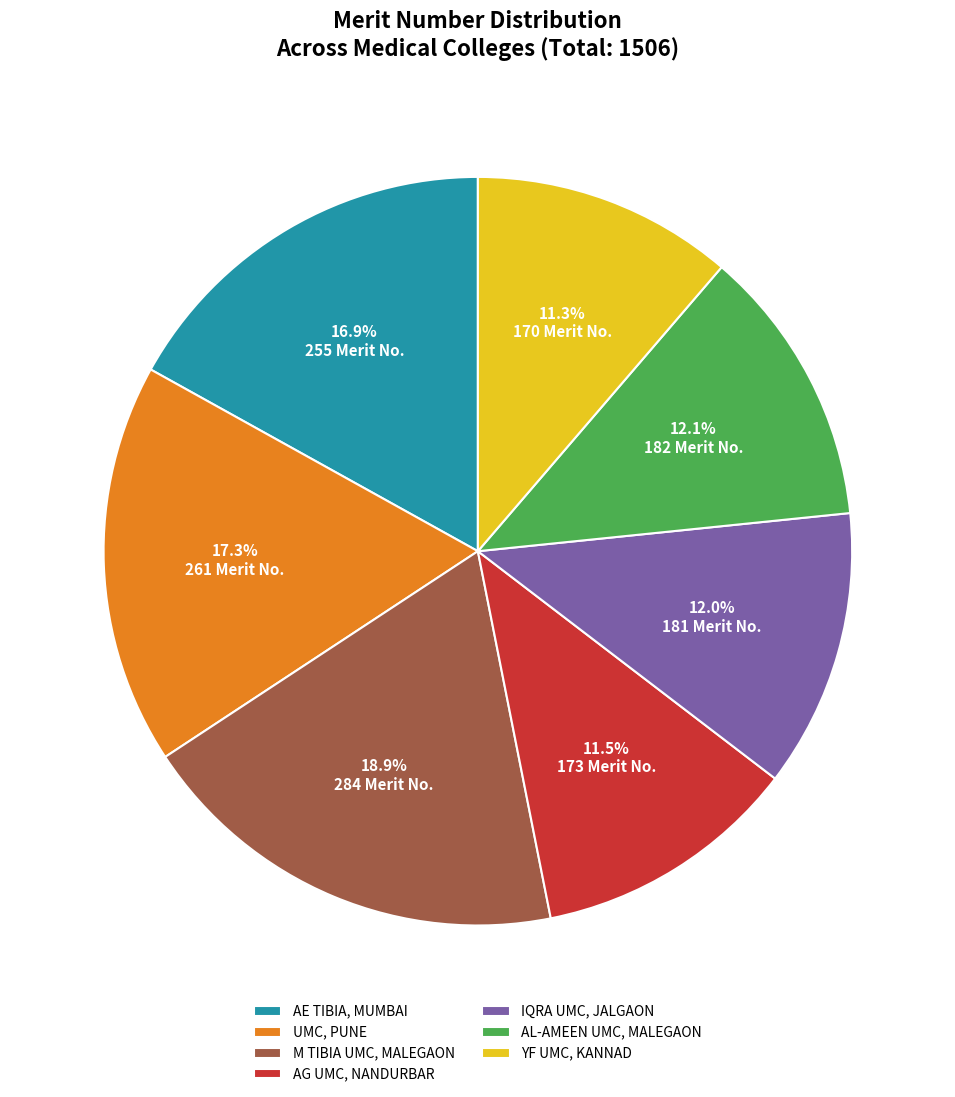

Which slice is the largest?

M TIBIA UMC, MALEGAON